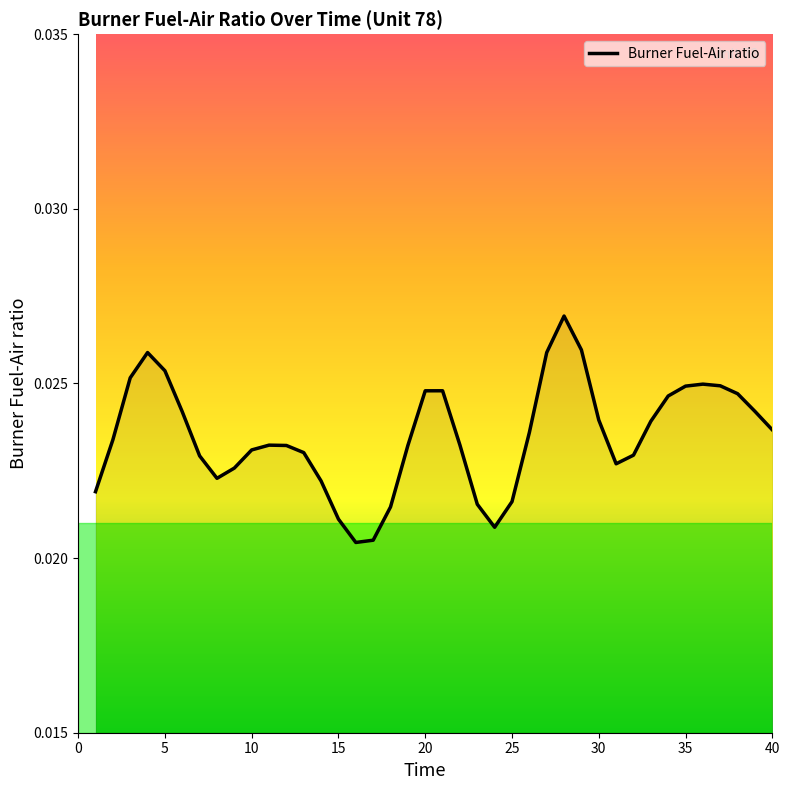

Does the chart have visible grid lines?

No